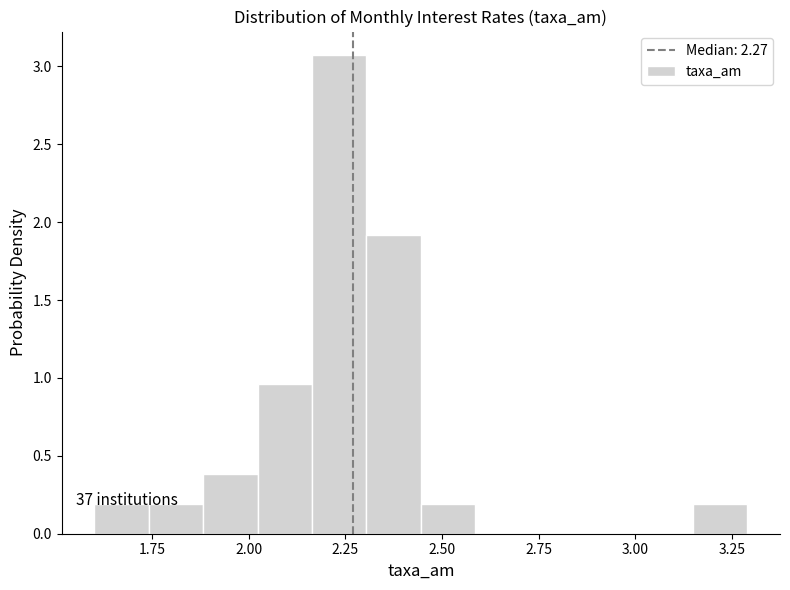

Read against the x-axis, roughly where is the centre of the tallest bar?

2.25